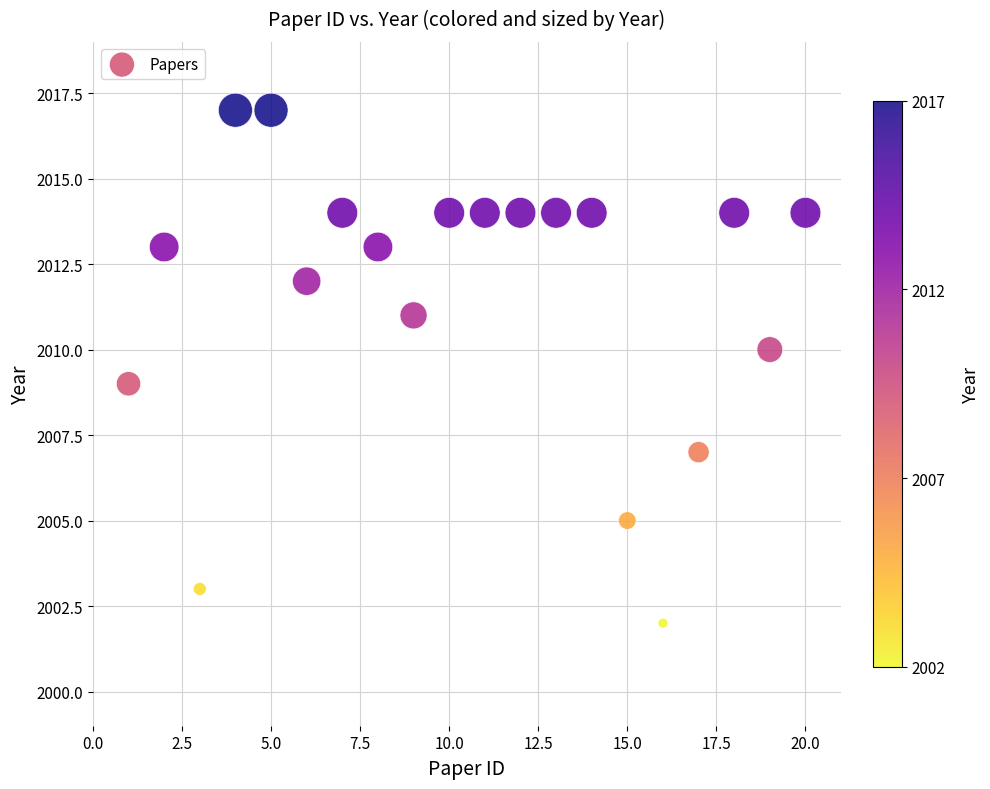

What is the range of X values (max minus min)?

19